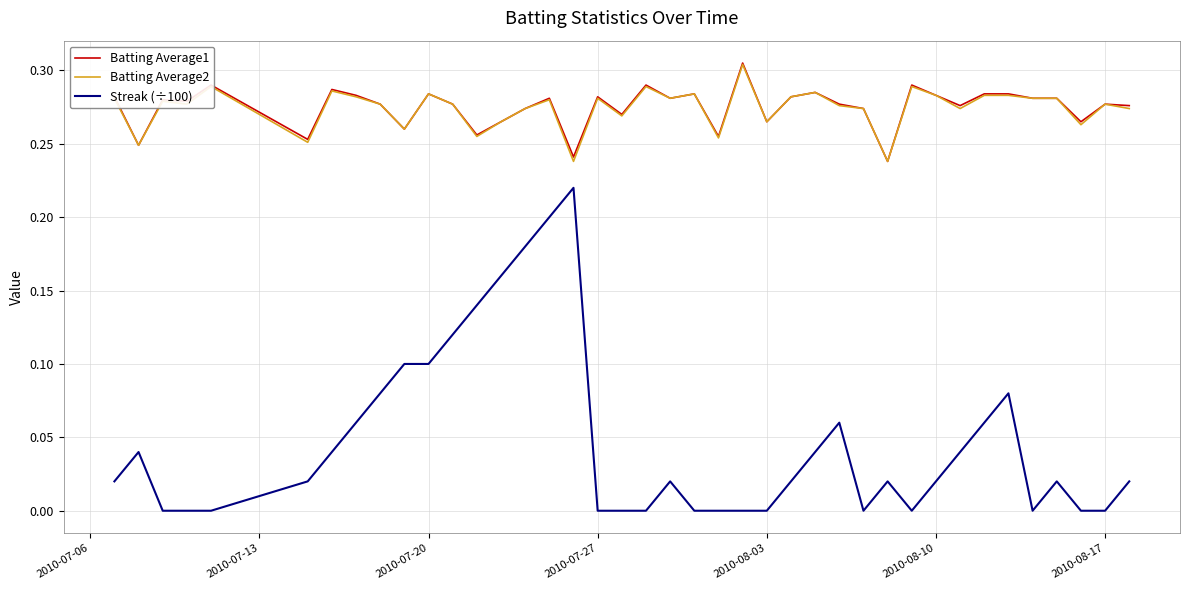

Which series has the widest spread of values?

Streak (÷100)